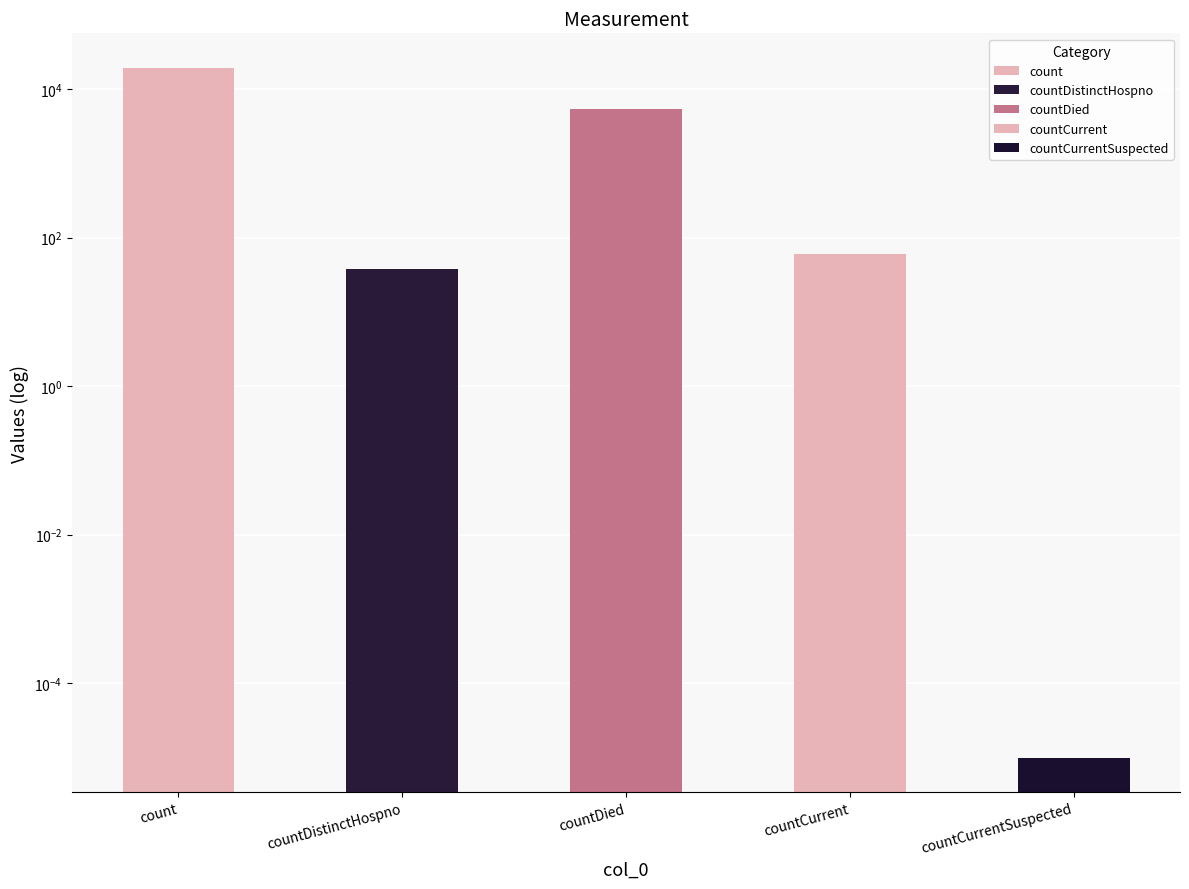

The chart shows a value of 4260.9 at count. True or false?

False